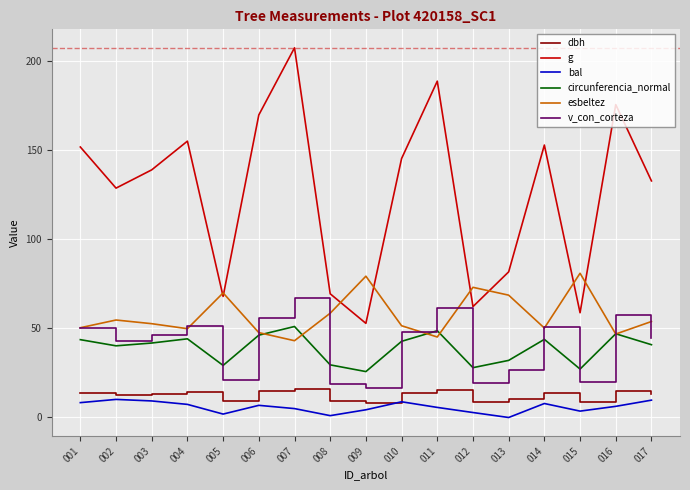

How many categories are shown in the chart?

17